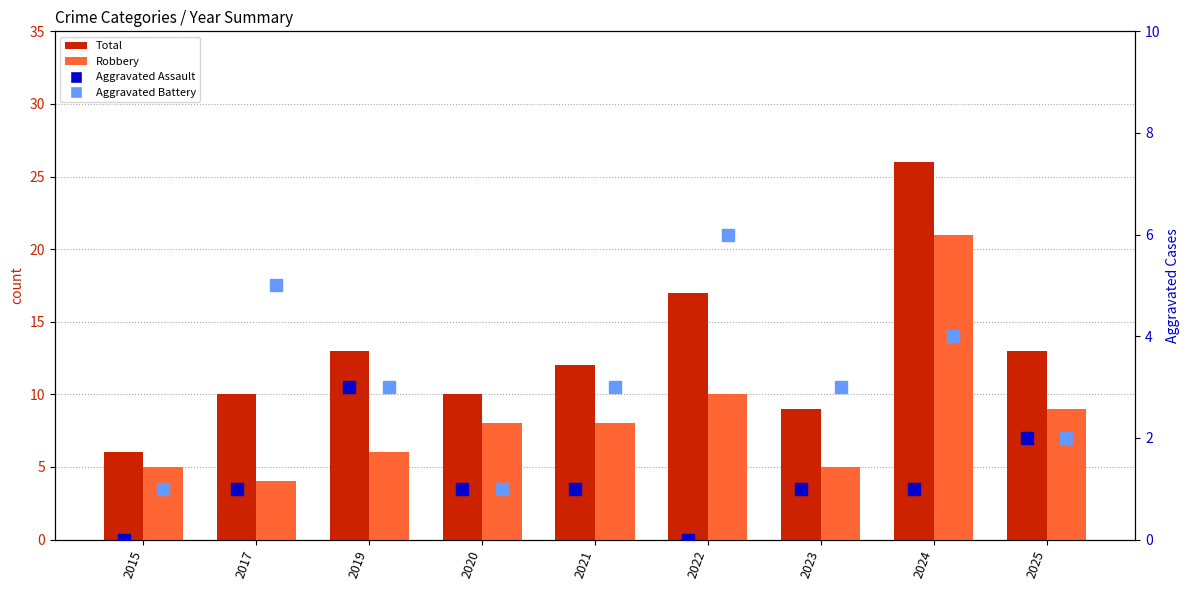

What is the sum of the Aggravated Assault values at 2023 and 2021?

2